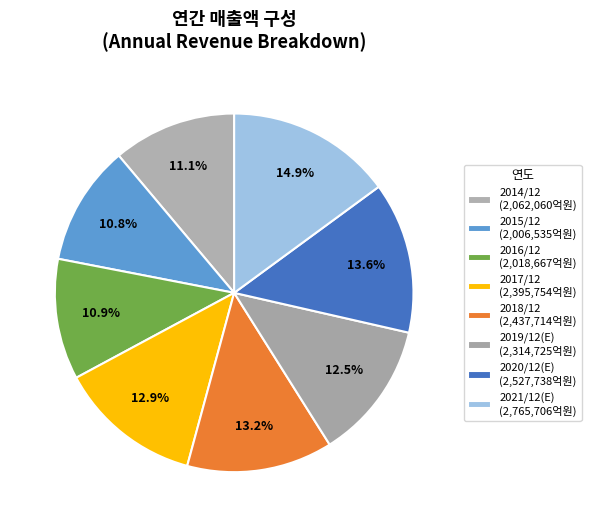

How many segments does this pie chart have?

8